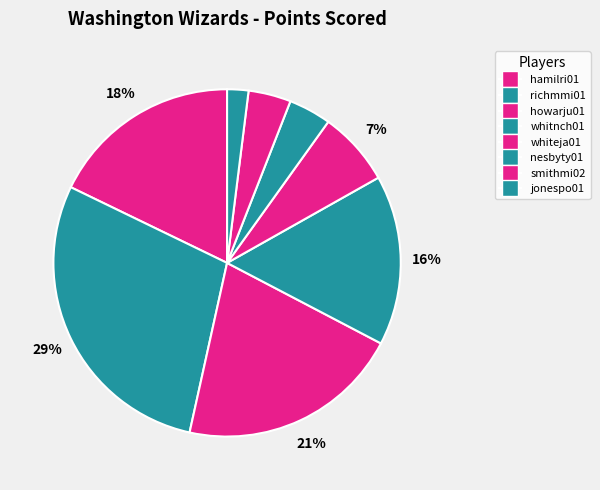

Combined, what portion of the pie is whitnch01 and howarju01?

36.6%